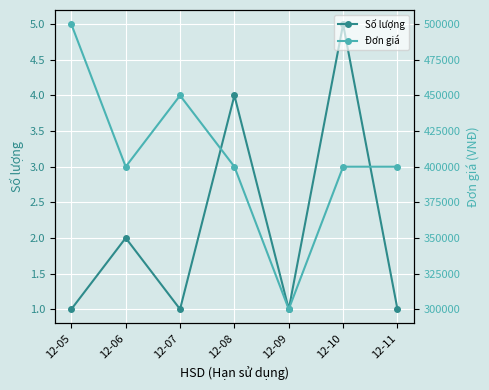

The Số lượng series shows 2 at 12-05. True or false?

False